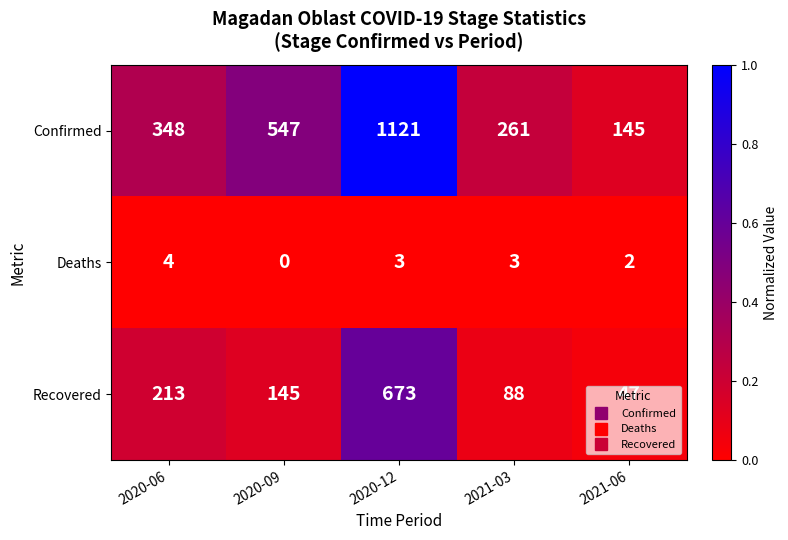

Between 2020-12 and 2021-03, which series saw the biggest shift?

Confirmed